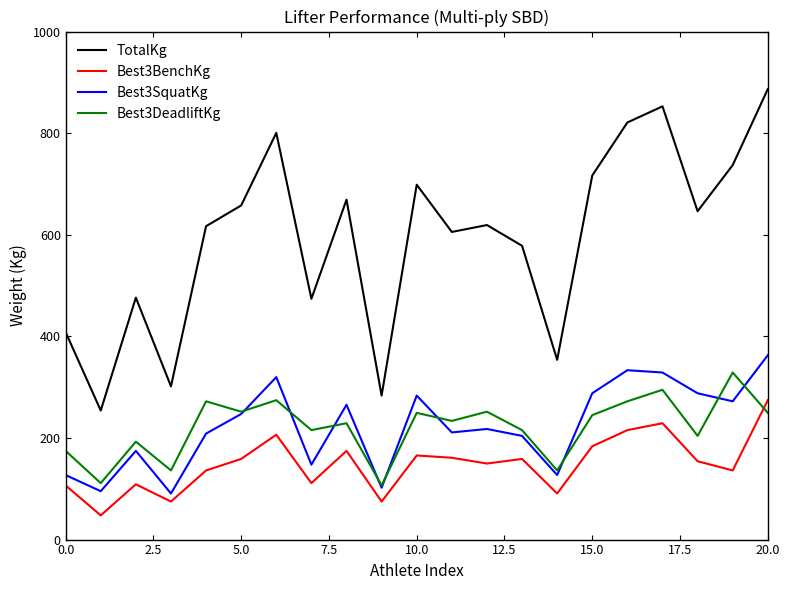

How many lines are shown in the chart?

4